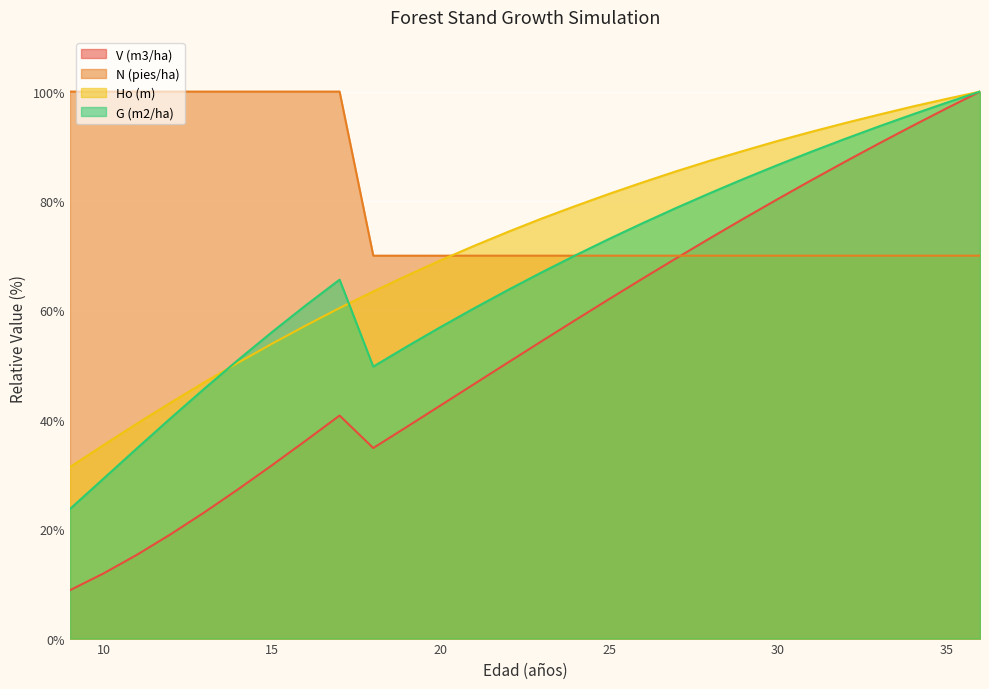

List the labels in order of Ho (m) value, largest first.

36, 35, 34, 33, 32, 31, 30, 29, 28, 27, 26, 25, 24, 23, 22, 21, 20, 19, 18, 17, 16, 15, 14, 13, 12, 11, 10, 9